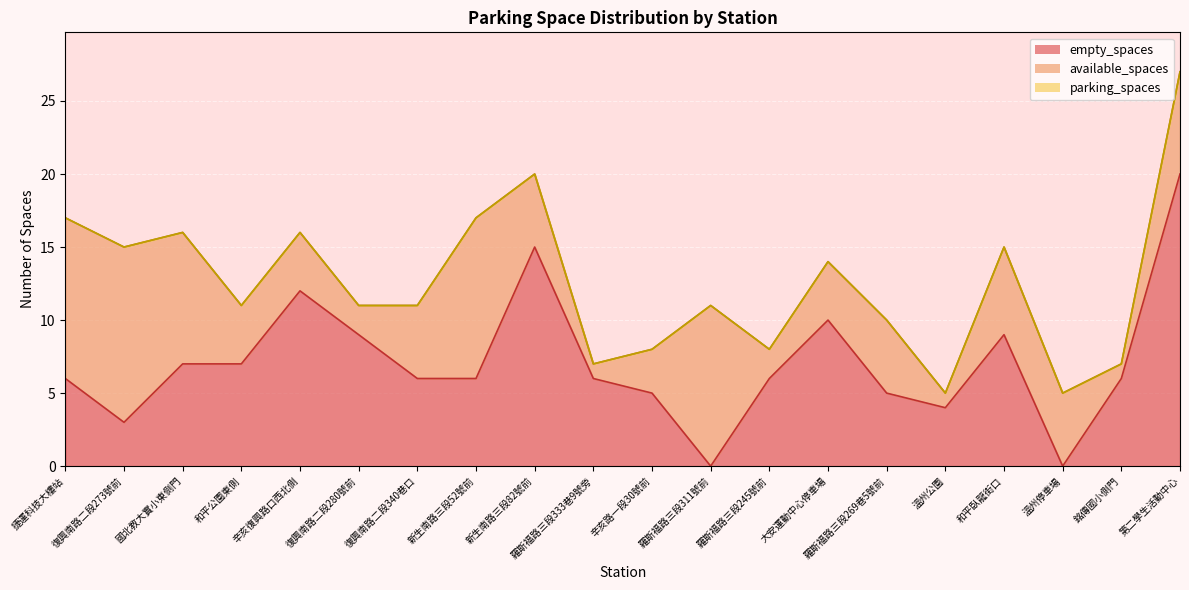

Between 新生南路三段82號前 and 第二學生活動中心, which is larger?

第二學生活動中心